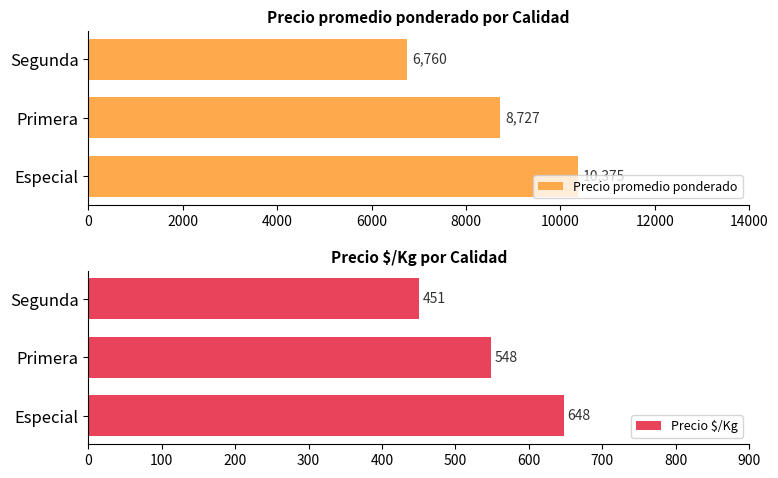

Rank the categories by Precio promedio ponderado value from lowest to highest.

Segunda, Primera, Especial